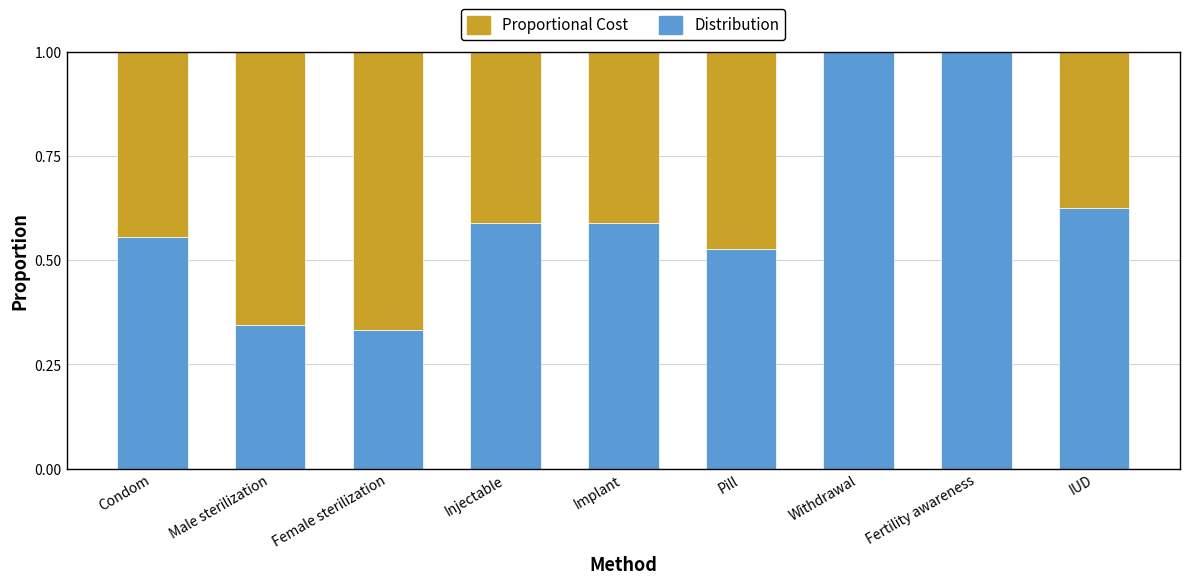

What is the sum of the Distribution values at Injectable and Female sterilization?

0.9